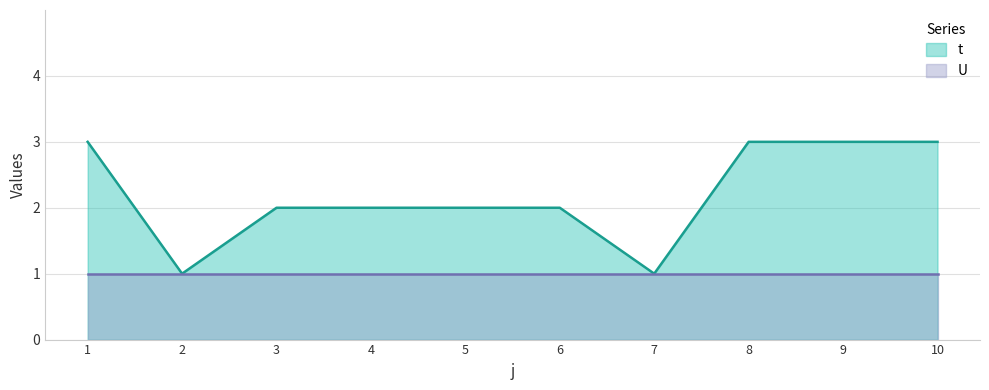

What is the average value?

2